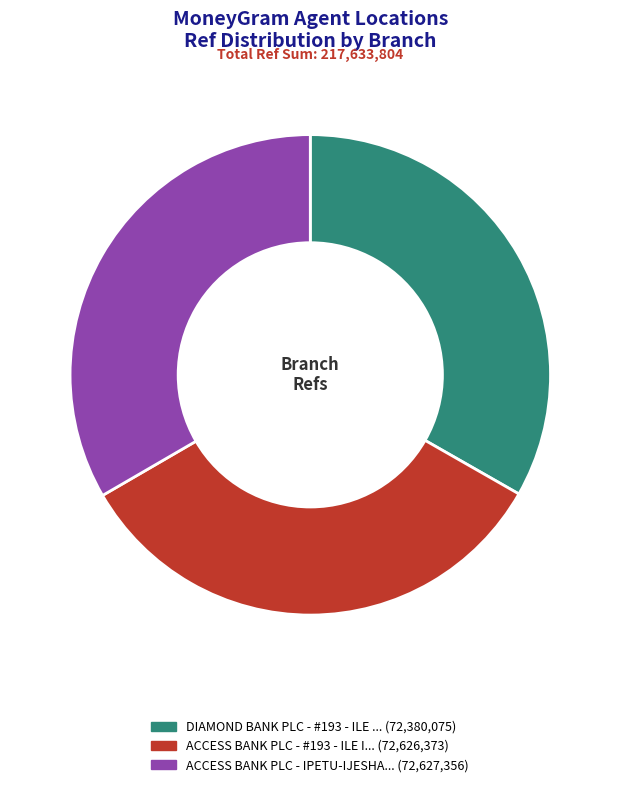

Is there any slice that represents more than half of the pie?

No